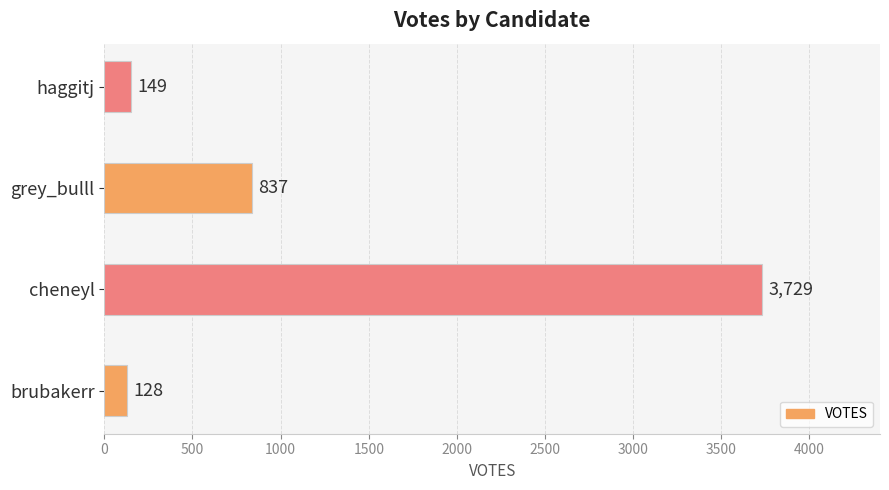

Are the bars grouped side by side (vs. stacked)?

No